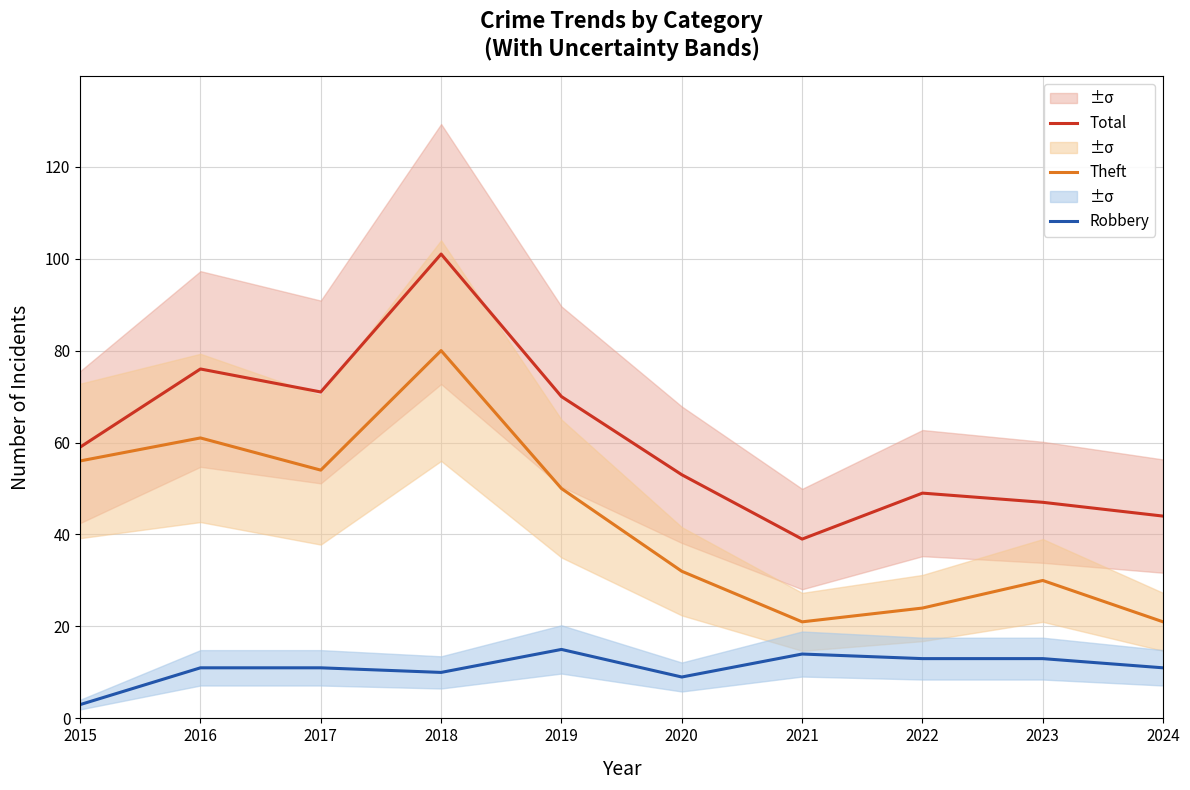

Reading right to left, list all the values displayed in this chart.

Total: 44	47	49	39	53	70	101	71	76	59
Theft: 21	30	24	21	32	50	80	54	61	56
Robbery: 11	13	13	14	9	15	10	11	11	3